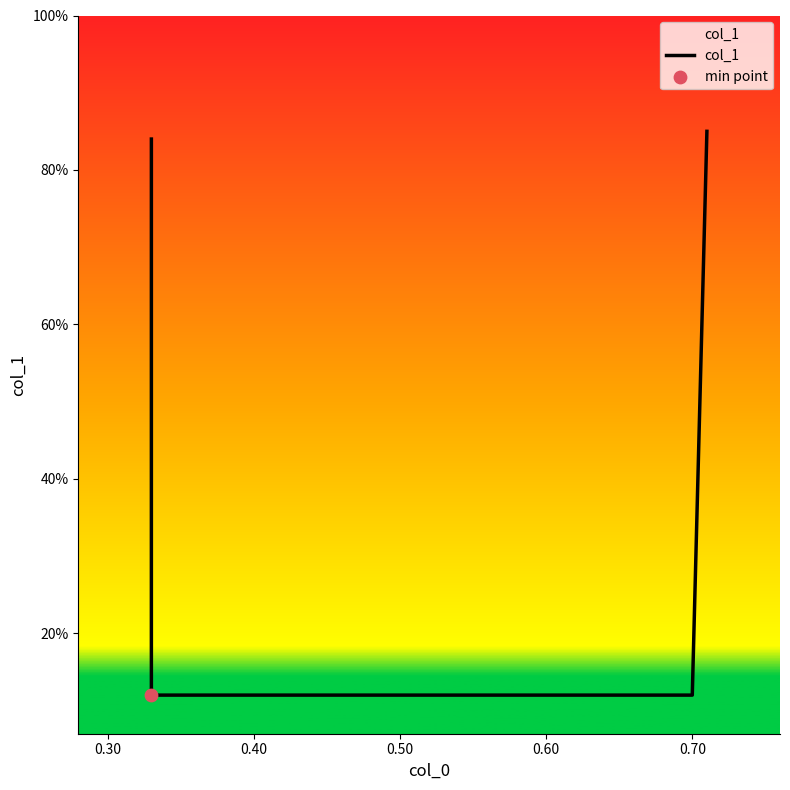

Between 0.40 and 0.50, which is larger?

0.50